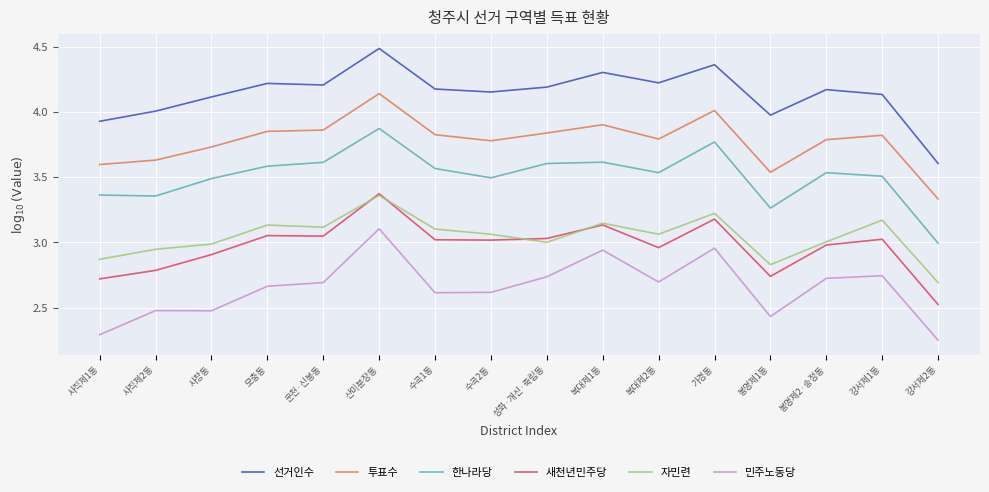

What position from the left is 사직제1동?

1